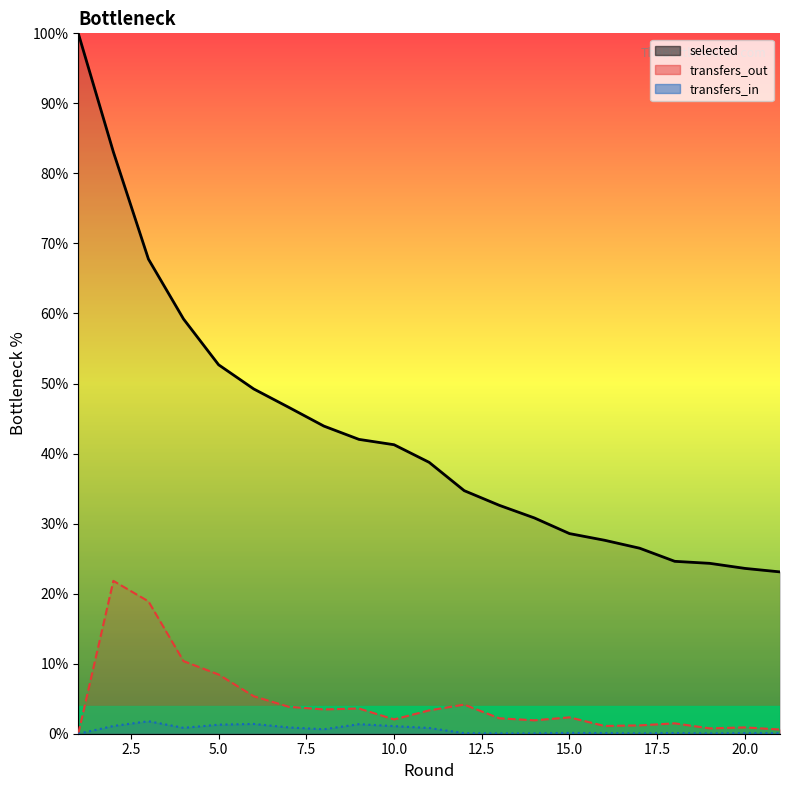

Reading left to right, extract all data points from this chart.

selected: 1=100.0	2=83.1	3=67.8	4=59.2	5=52.7	6=49.2	7=46.6	8=43.9	9=42.0	10=41.3	11=38.7	12=34.7	13=32.6	14=30.8	15=28.6	16=27.6	17=26.5	18=24.6	19=24.3	20=23.6	21=23.1
transfers_in: 1=0.0	2=1.1	3=1.8	4=0.8	5=1.3	6=1.4	7=0.9	8=0.6	9=1.4	10=1.1	11=0.8	12=0.1	13=0.0	14=0.0	15=0.1	16=0.1	17=0.0	18=0.1	19=0.0	20=0.1	21=0.1
transfers_out: 1=0.0	2=21.8	3=18.9	4=10.4	5=8.5	6=5.4	7=3.8	8=3.5	9=3.6	10=2.0	11=3.3	12=4.2	13=2.2	14=1.9	15=2.3	16=1.1	17=1.2	18=1.5	19=0.8	20=0.9	21=0.6